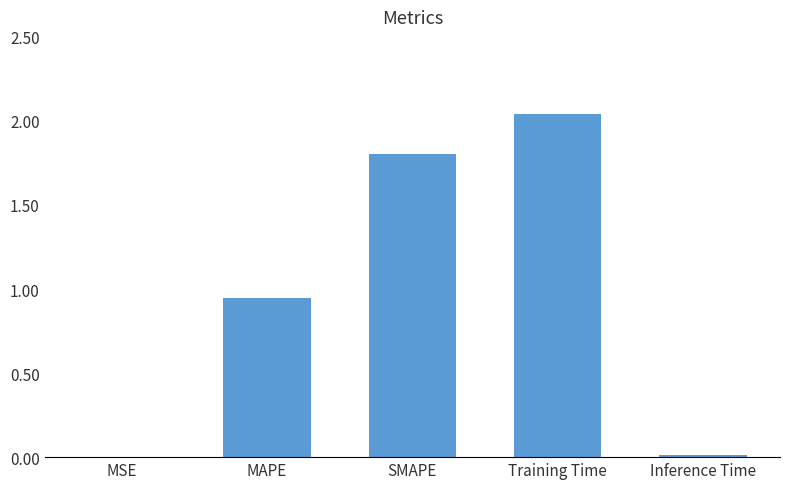

The value at SMAPE is 1.8. True or false?

True